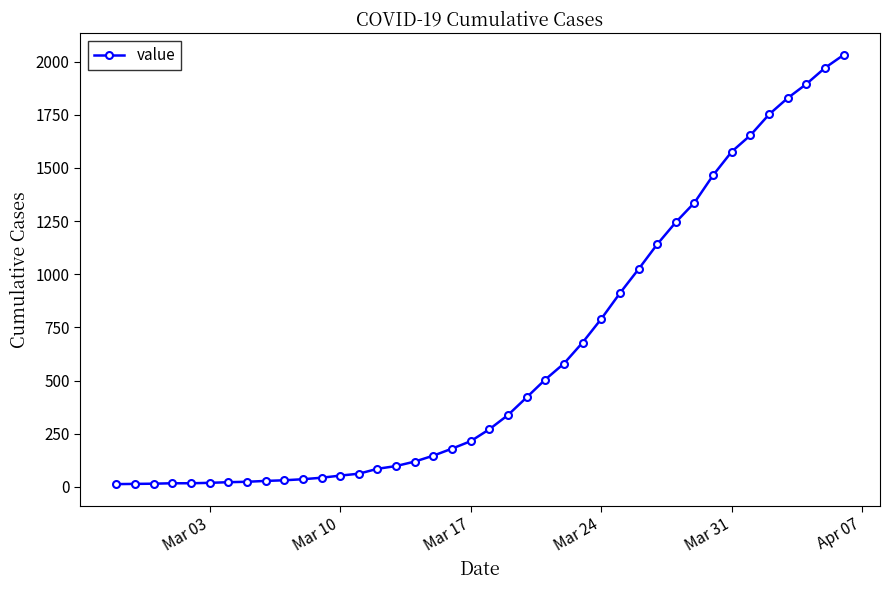

What is the greatest value displayed?

2032